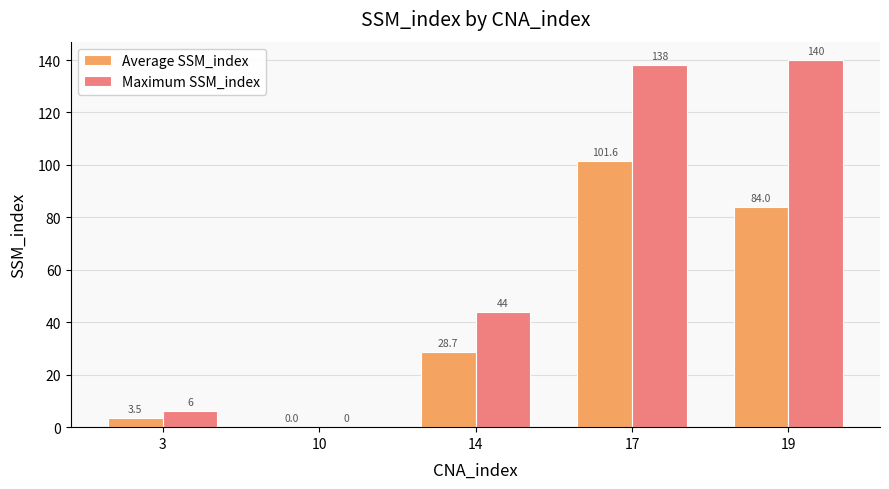

At which category is the sum across all series the highest?

17